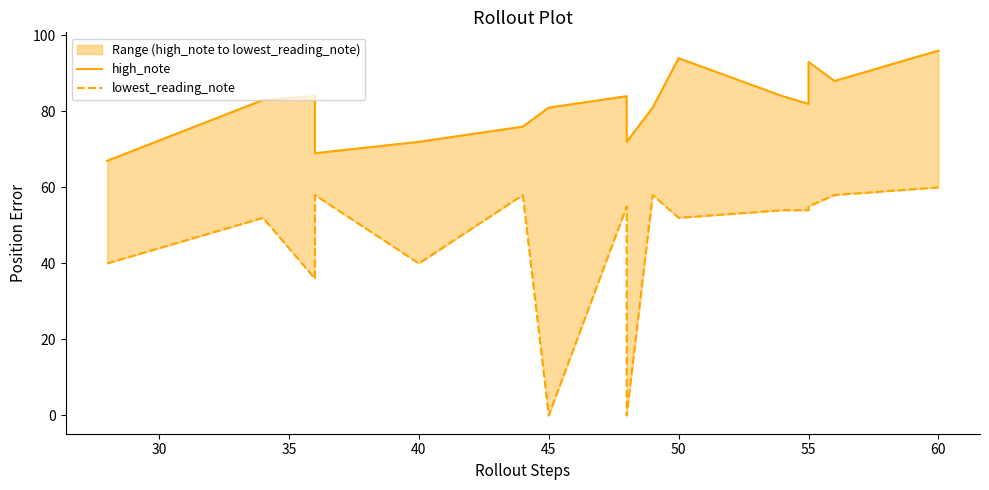

What is the difference between the maximum and minimum values in the lowest_reading_note series?

60